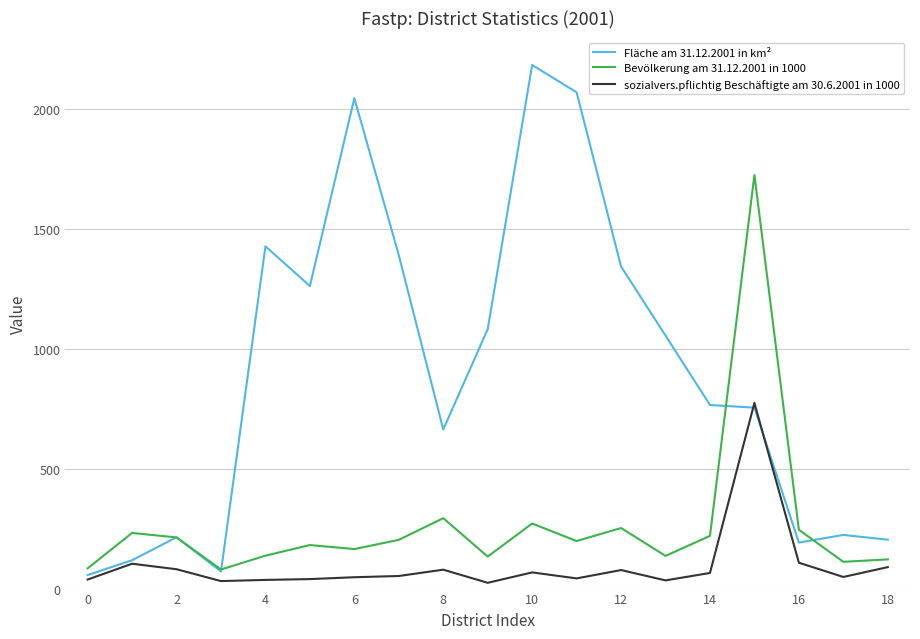

What is the highest value of the sozialvers.pflichtig Beschäftigte am 30.6.2001 in 1000 series?

774.9